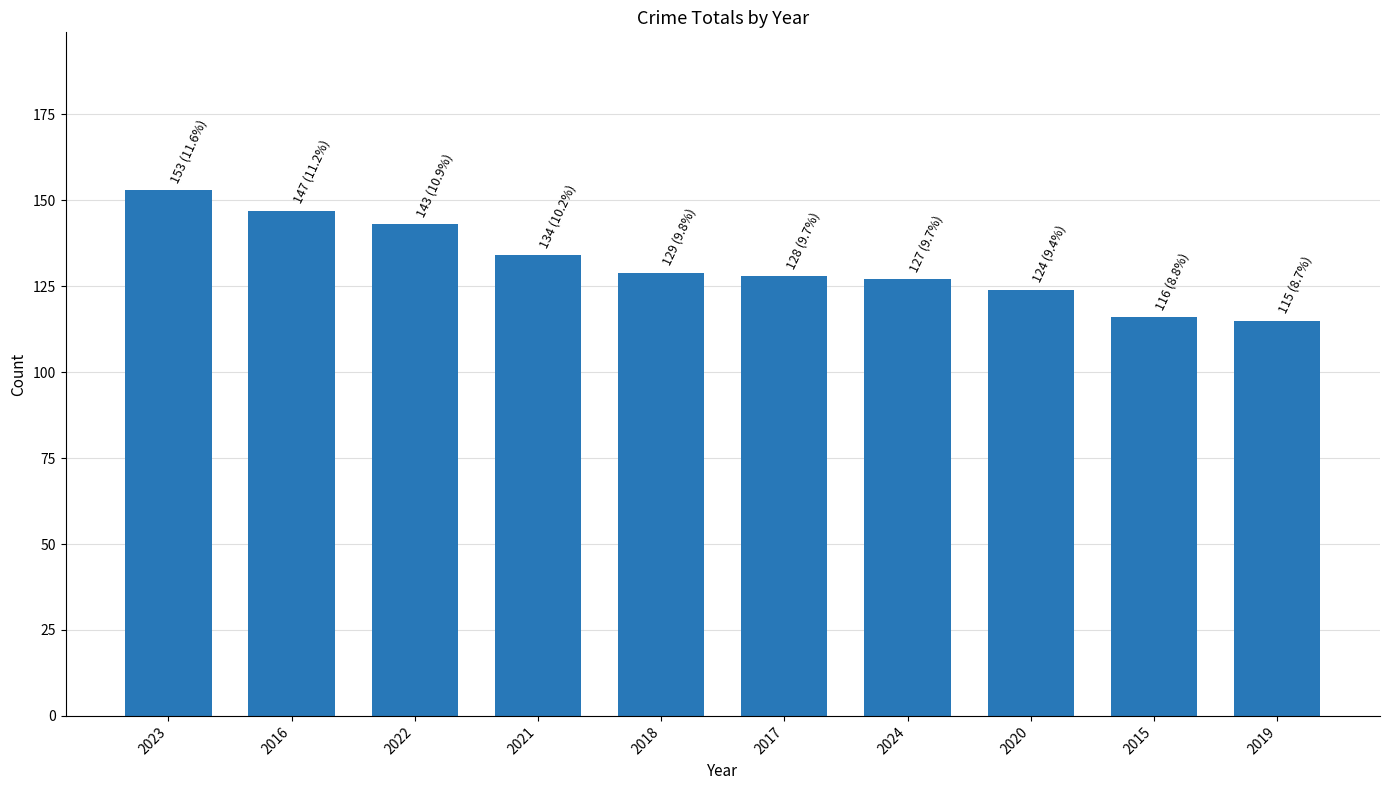

How many bars are there in total?

10